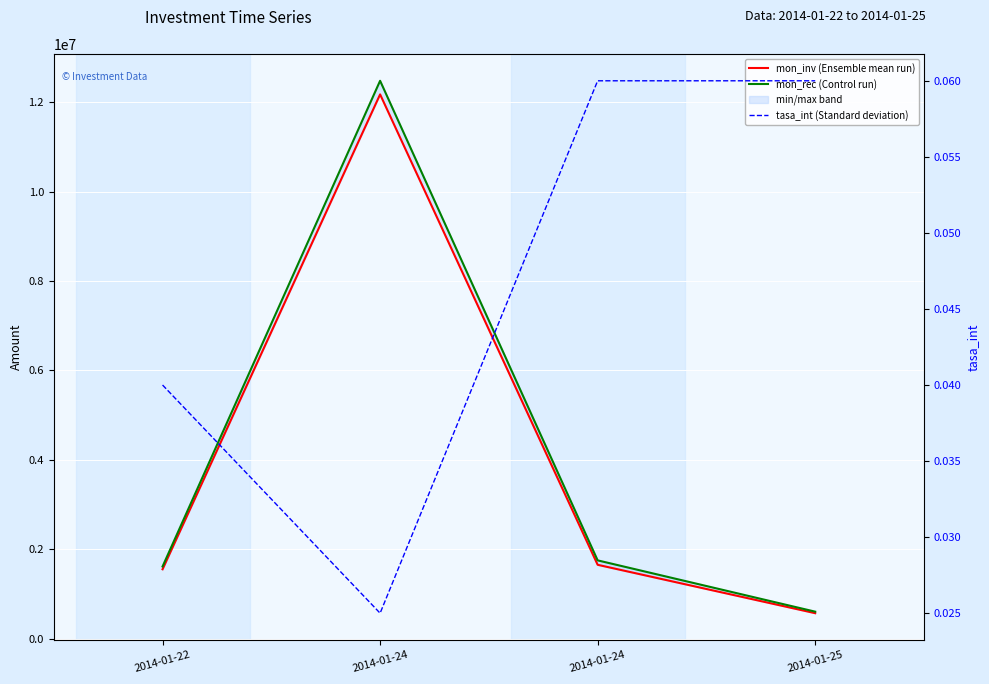

How many values in the mon_rec (Control run) series are below 1749000?

2